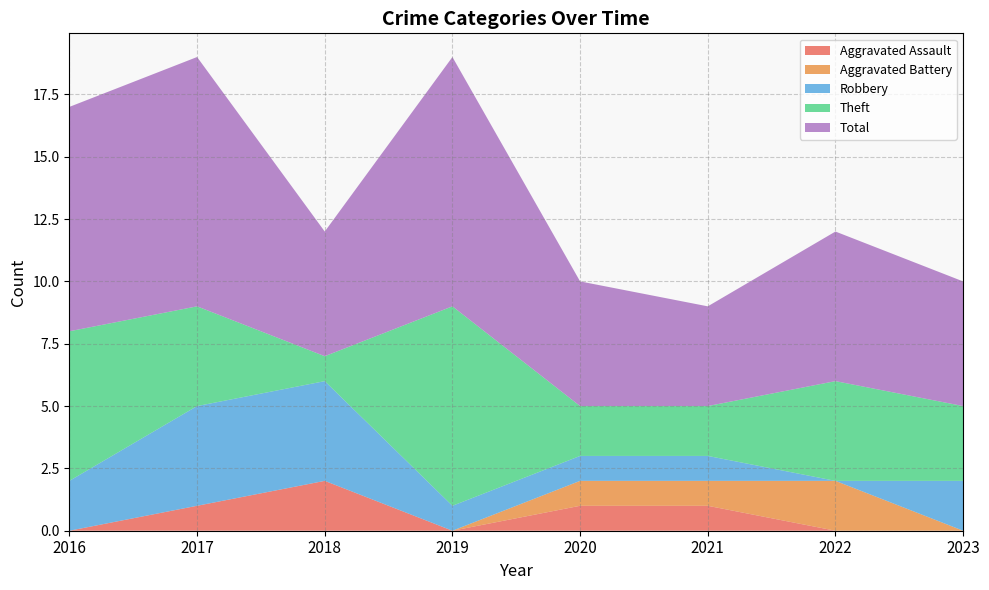

Reading right to left, what are all the values shown in this chart?

Aggravated Assault: 0	0	1	1	0	2	1	0
Aggravated Battery: 0	2	1	1	0	0	0	0
Robbery: 2	0	1	1	1	4	4	2
Theft: 3	4	2	2	8	1	4	6
Total: 5	6	4	5	10	5	10	9